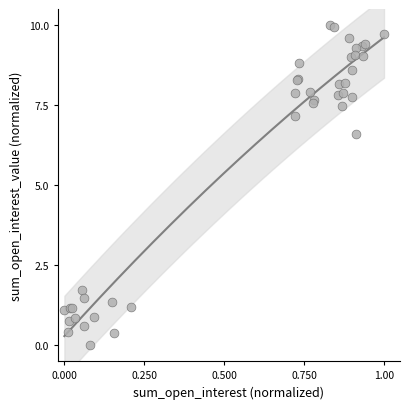

What Y value in the scatter plot is closest to 5?

6.6